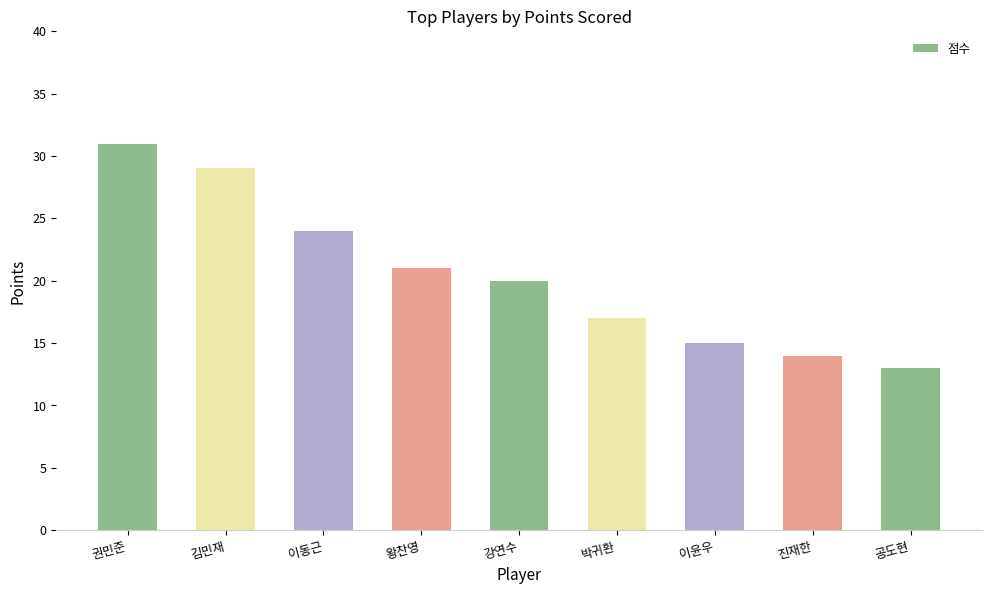

What position from the right is 김민재?

8